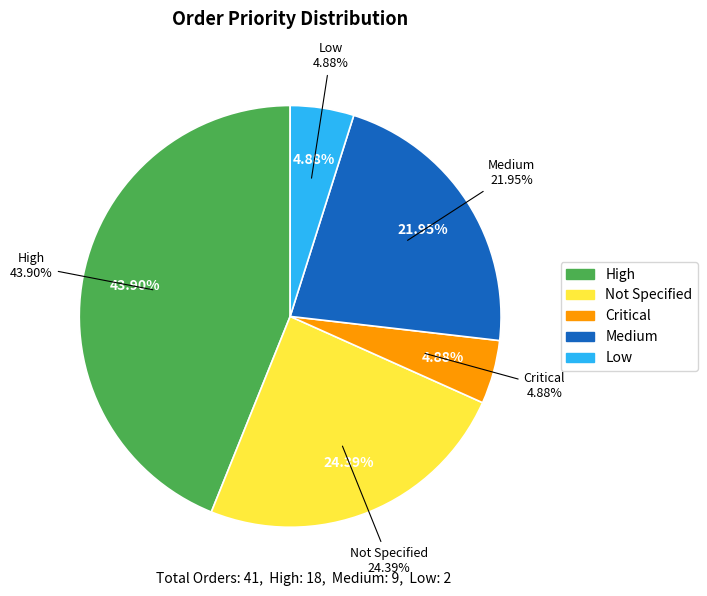

Between Low and Critical, which is larger?

Low